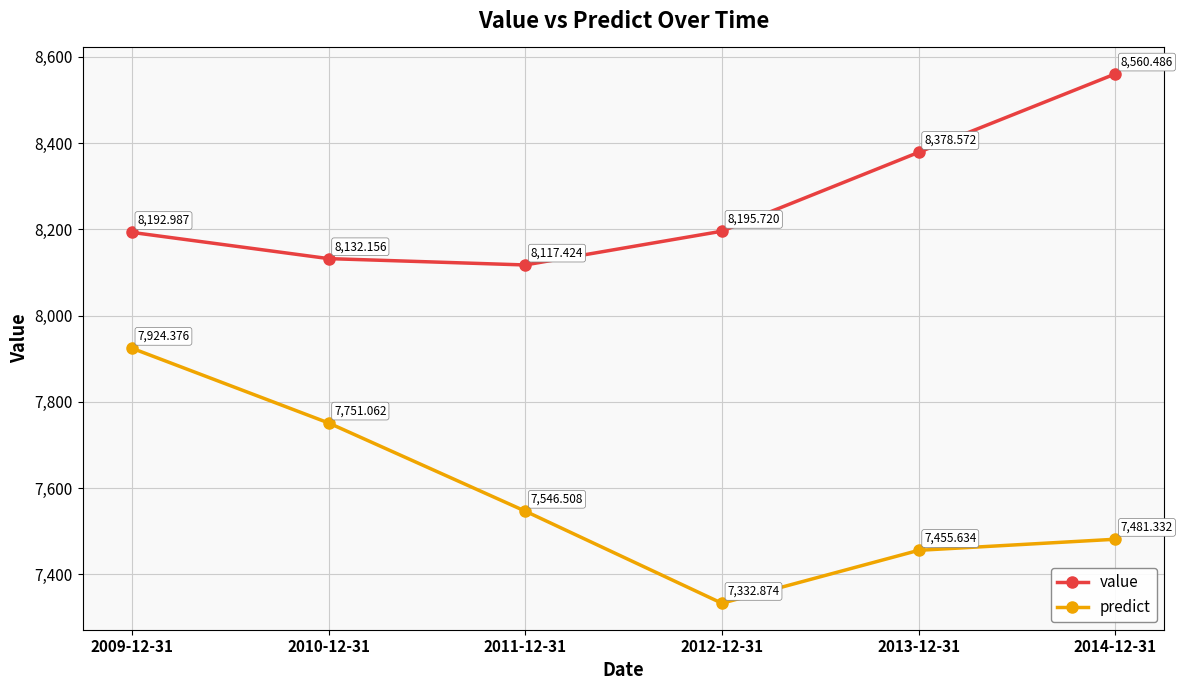

The value of value at 2014-12-31 is 14891.8. True or false?

False